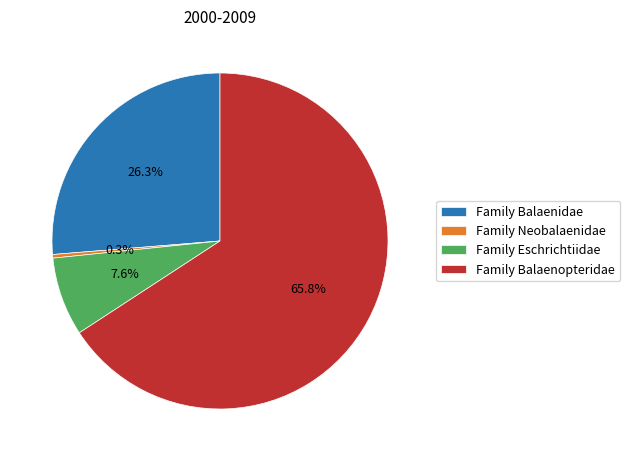

Is it true that Family Balaenopteridae is 73% of the pie?

False